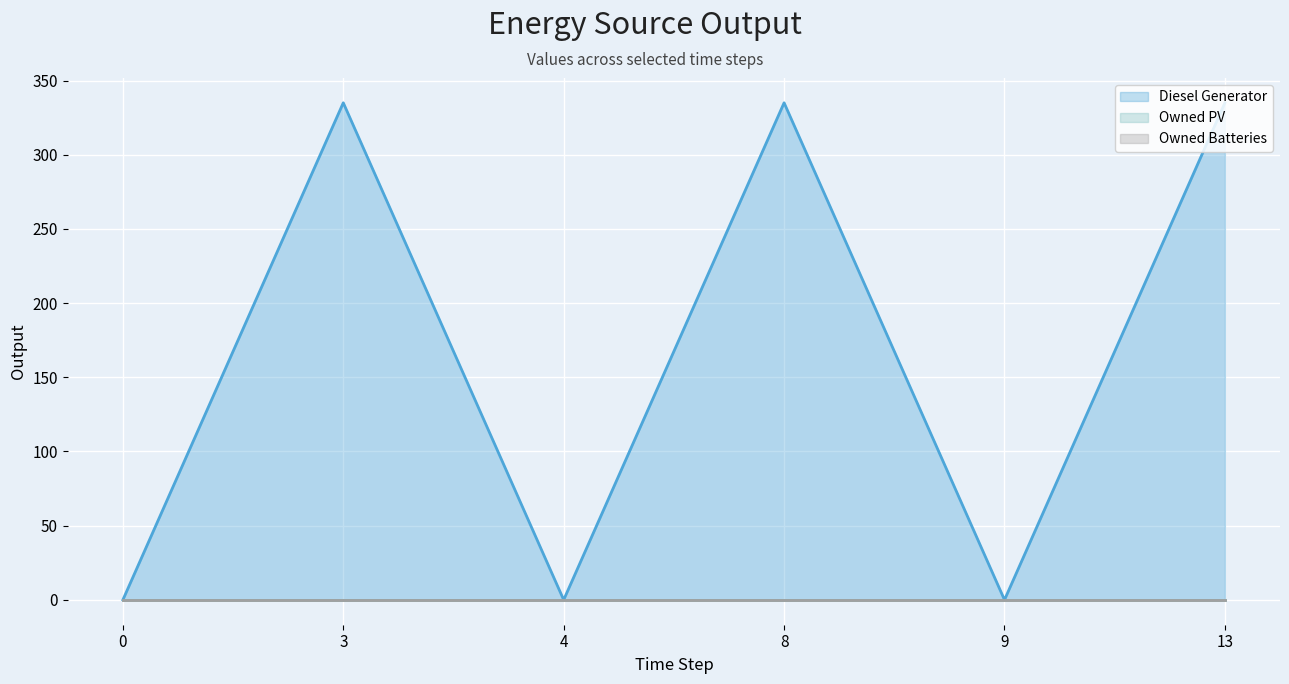

What are all the series names shown in the legend?

Diesel Generator, Owned PV, Owned Batteries